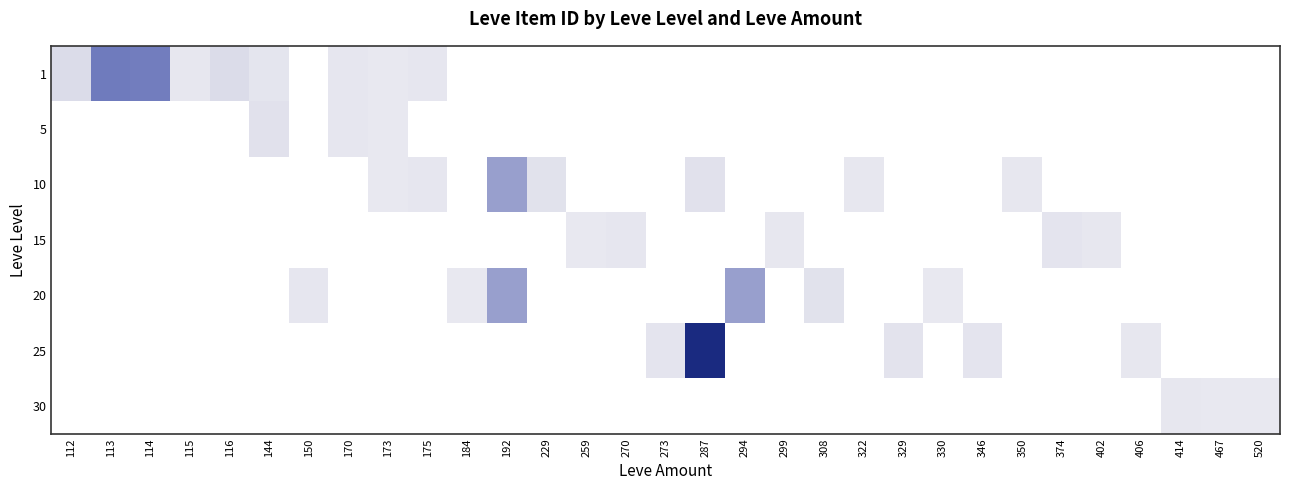

At how many categories does at least one series exceed 19735?

3